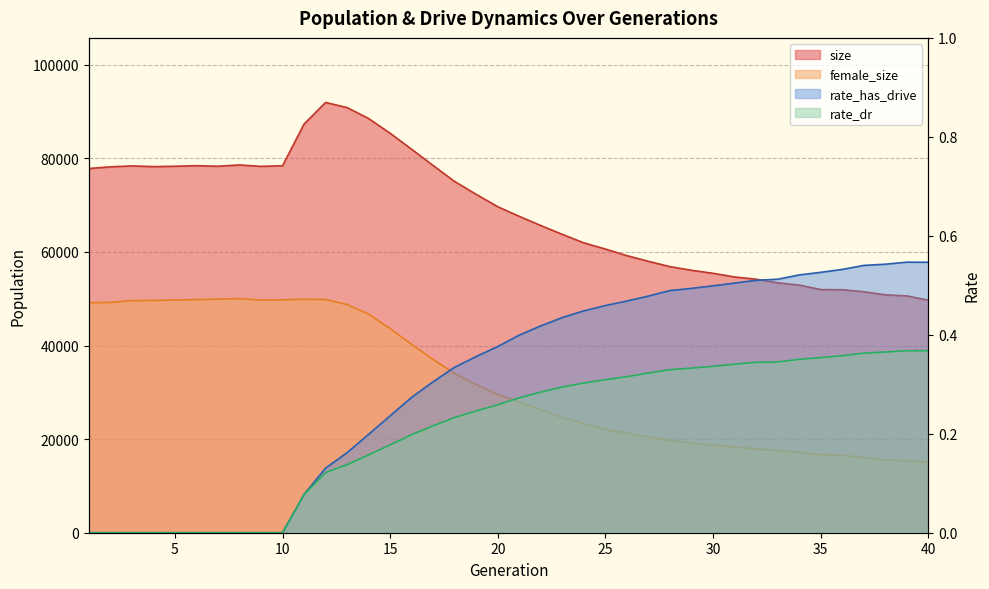

How many positive values does the rate_dr series have?

30